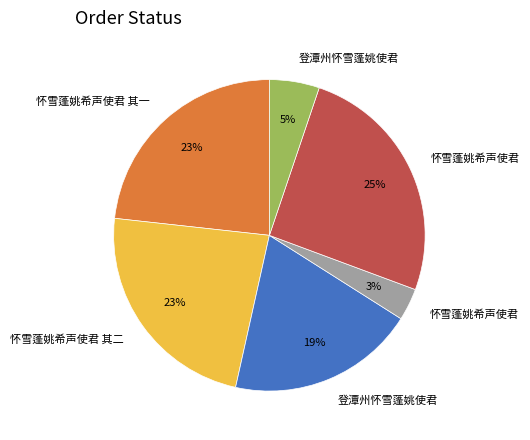

Is there a majority slice in this chart?

No